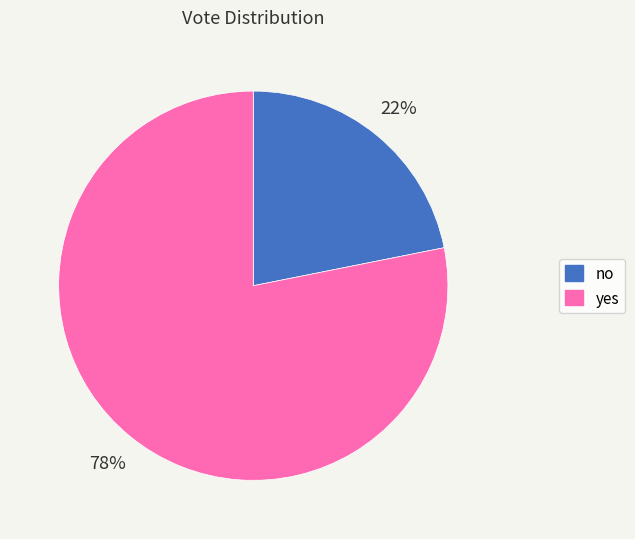

How many slices are in this pie chart?

2